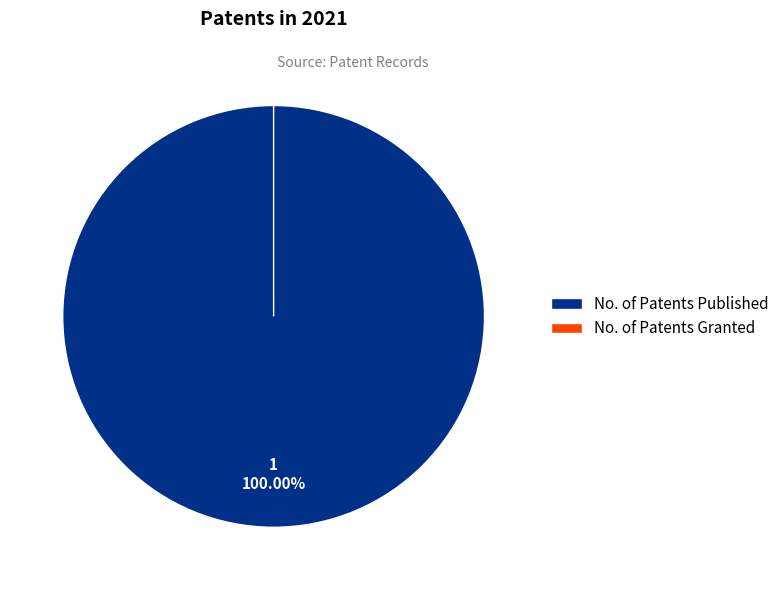

How many segments does this pie chart have?

2